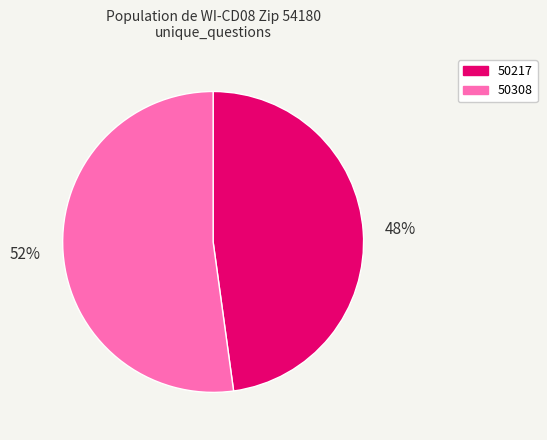

Approximately how many times larger is the value at 50308 compared to 50217?

1.1